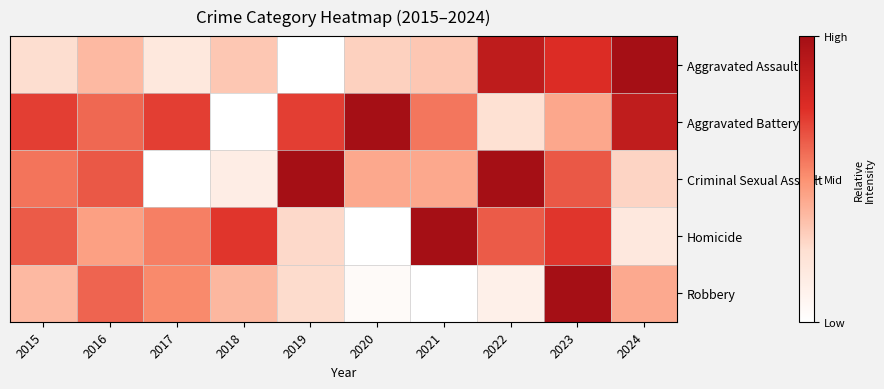

Reading left to right, extract all data points from this chart.

Aggravated Assault: 2015=0.3	2016=0.4	2017=0.2	2018=0.3	2019=0.0	2020=0.3	2021=0.3	2022=0.9	2023=0.8	2024=1.0
Aggravated Battery: 2015=0.7	2016=0.6	2017=0.7	2018=0.0	2019=0.7	2020=1.0	2021=0.6	2022=0.2	2023=0.4	2024=0.9
Criminal Sexual Assault: 2015=0.6	2016=0.6	2017=0.0	2018=0.1	2019=1.0	2020=0.4	2021=0.4	2022=1.0	2023=0.6	2024=0.3
Homicide: 2015=0.6	2016=0.5	2017=0.5	2018=0.7	2019=0.3	2020=0.0	2021=1.0	2022=0.6	2023=0.7	2024=0.2
Robbery: 2015=0.4	2016=0.6	2017=0.5	2018=0.4	2019=0.3	2020=0.0	2021=0.0	2022=0.1	2023=1.0	2024=0.4